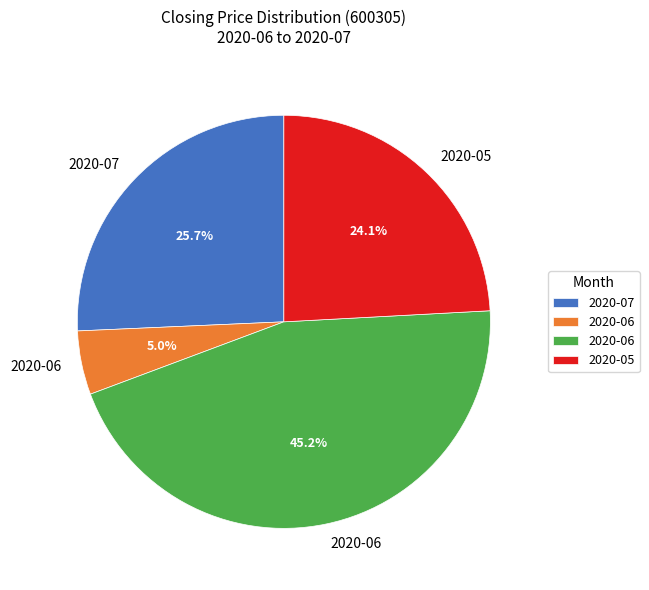

How many segments does this pie chart have?

4